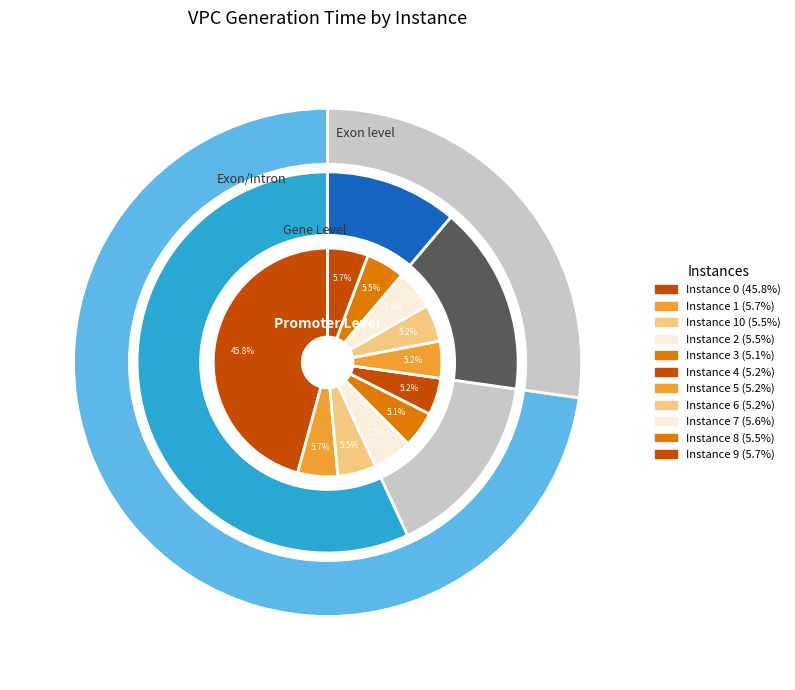

How many segments does this pie chart have?

11